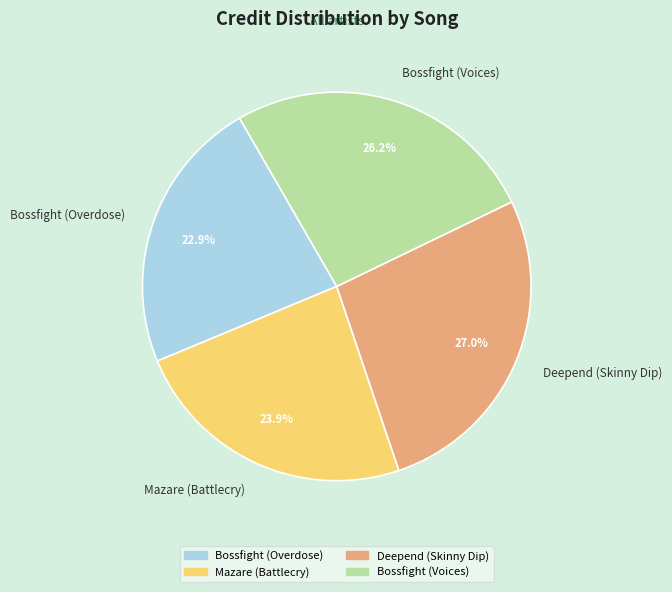

What percentage is NOT represented by Bossfight (Voices)?

73.8%